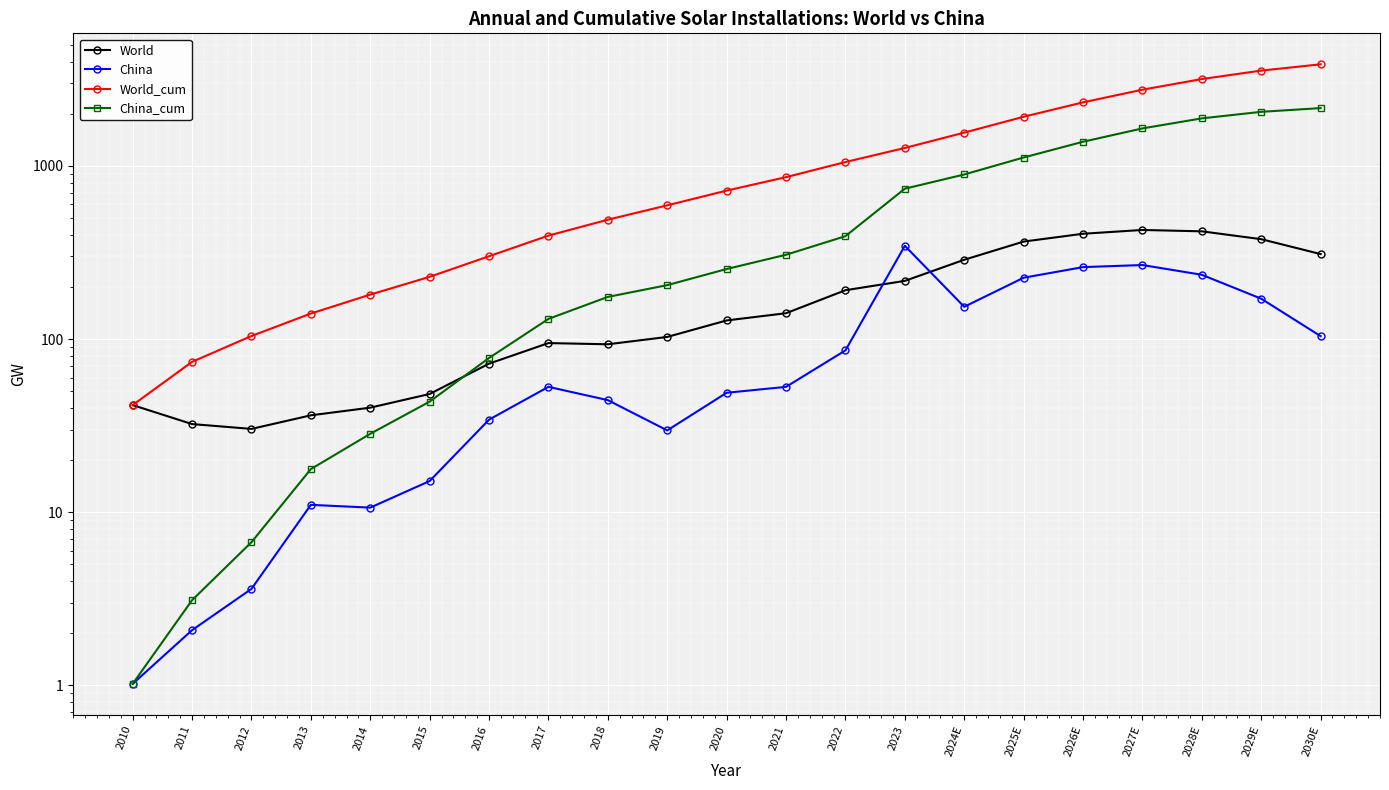

What is the minimum value shown in the chart?

1.0